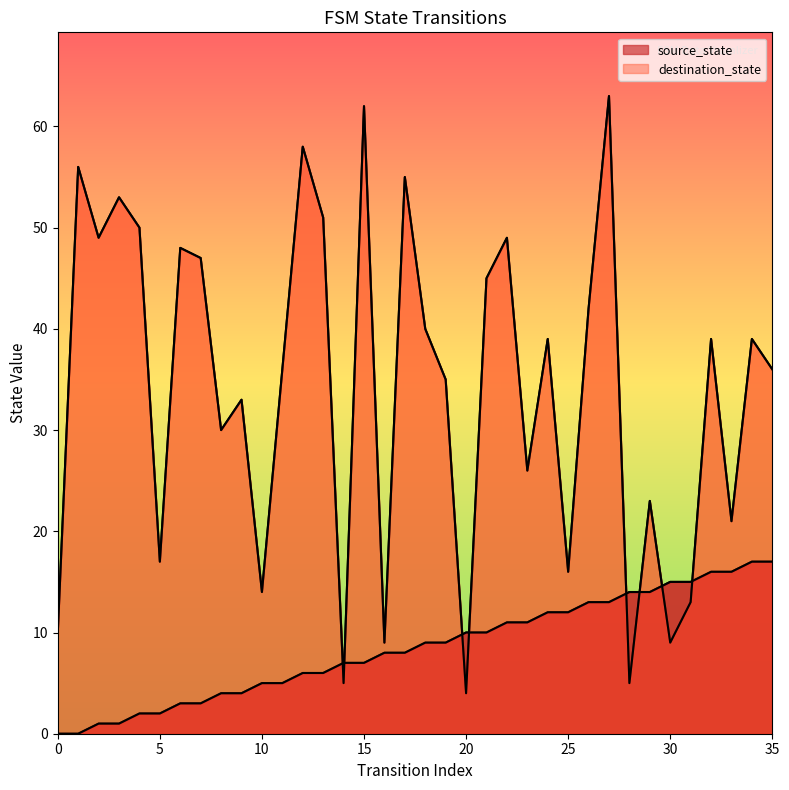

True or false: source_state has more than 1 points higher than both neighbors.

False